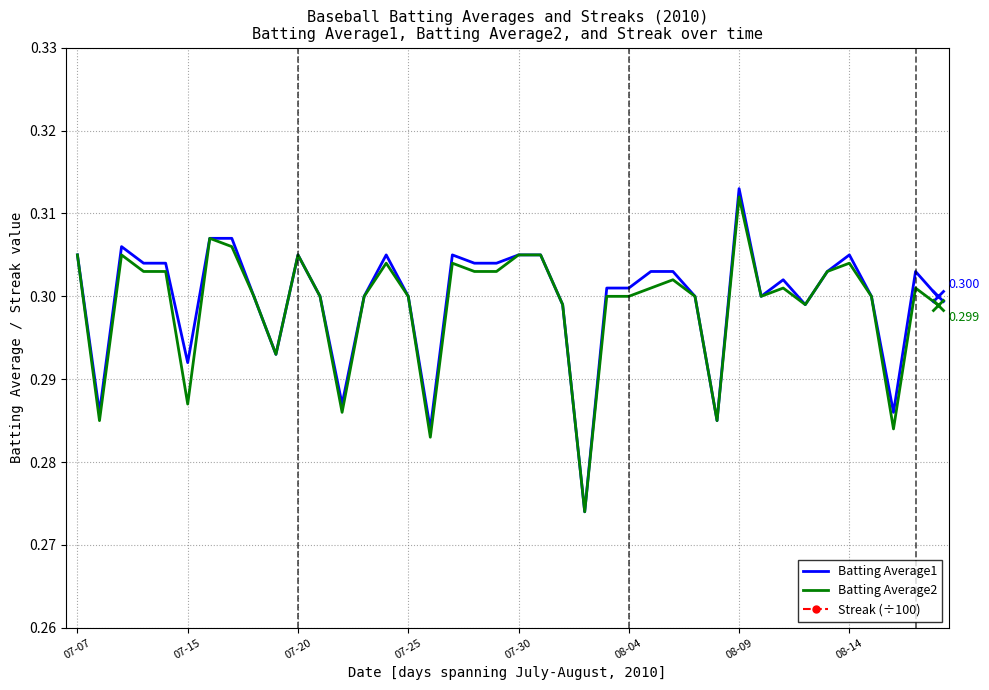

What are all the series names shown in the legend?

Batting Average1, Batting Average2, Streak (÷100)